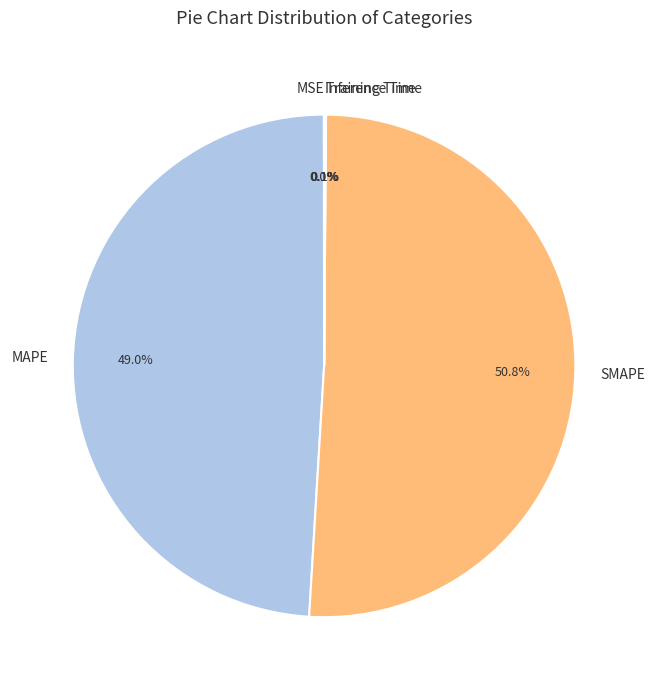

Which slice is the largest?

SMAPE